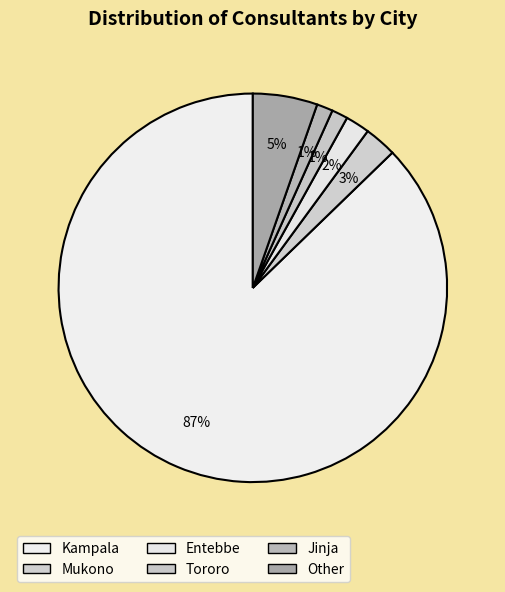

How many segments does this pie chart have?

6